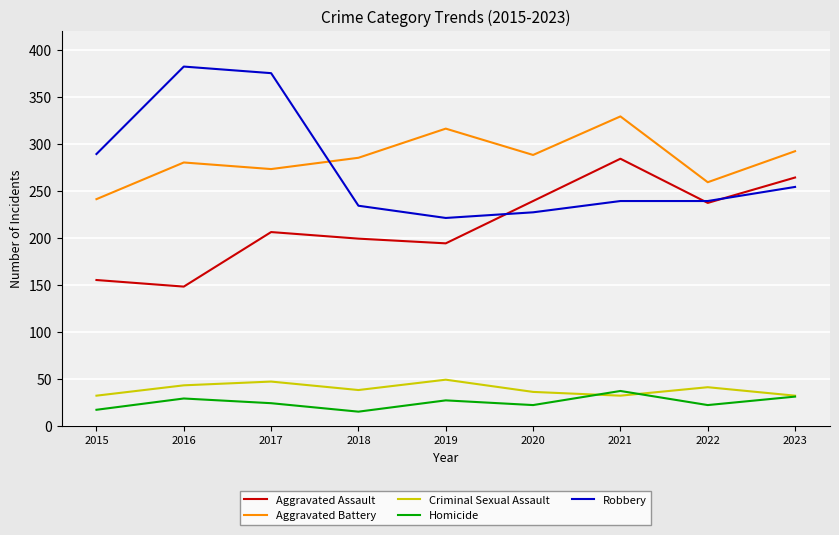

At which label is Aggravated Assault closest to 216?

2017